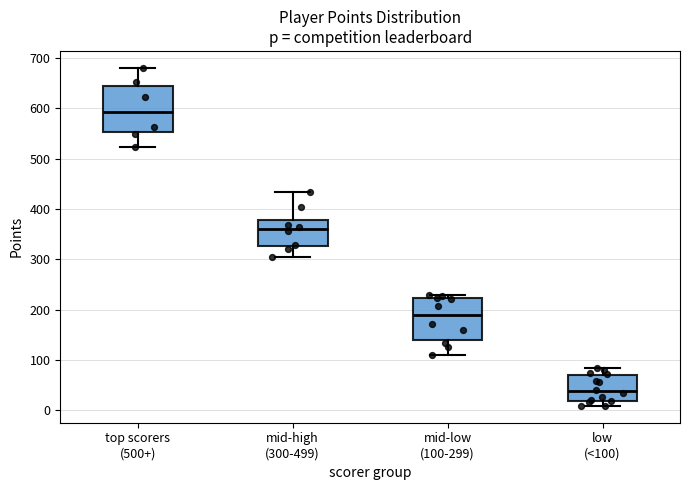

Which box has the lowest median line?

low (<100)